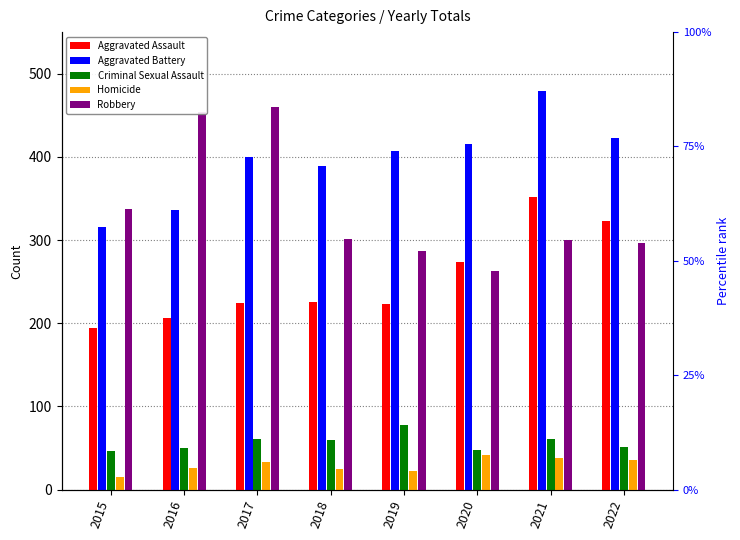

What is the difference between the Aggravated Assault values at 2017 and 2021?

128